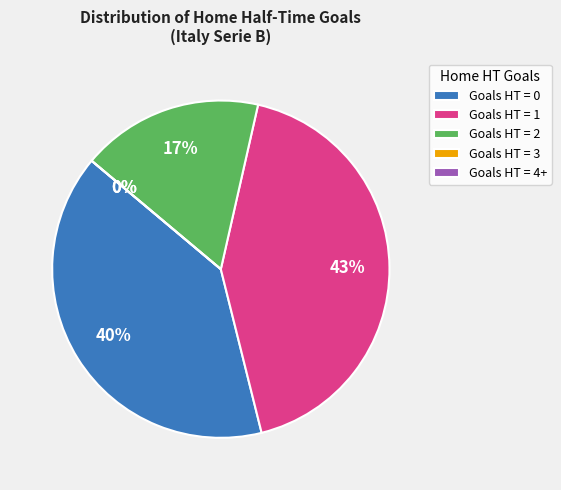

Count the number of slices in the pie.

5